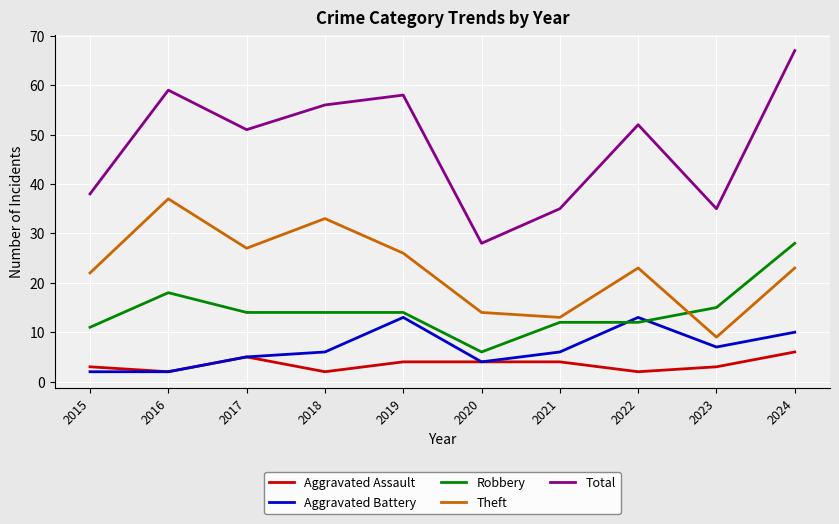

At which label does Robbery first exceed 14?

2016